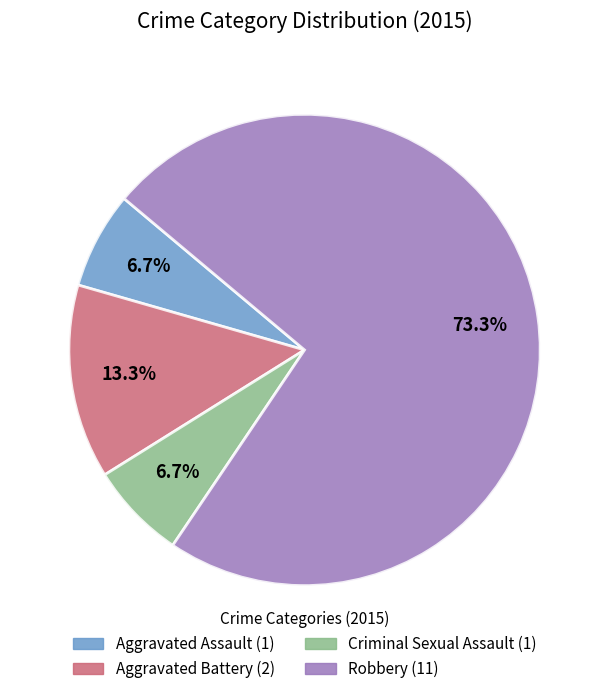

Count the number of slices in the pie.

4